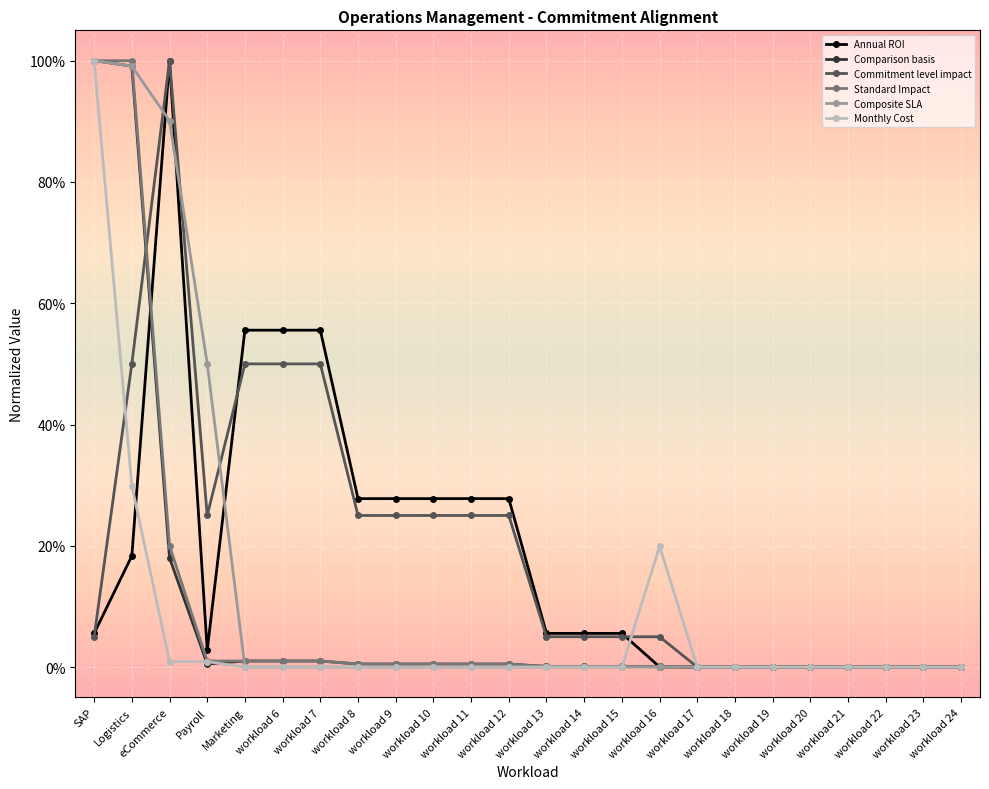

At which category is the sum across all series the highest?

SAP